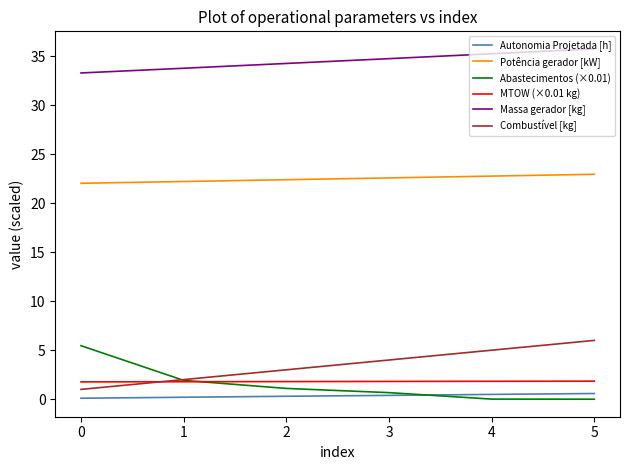

Is the value of Potência gerador [kW] at 0 greater than the value of Combustível [kg] at 3?

Yes